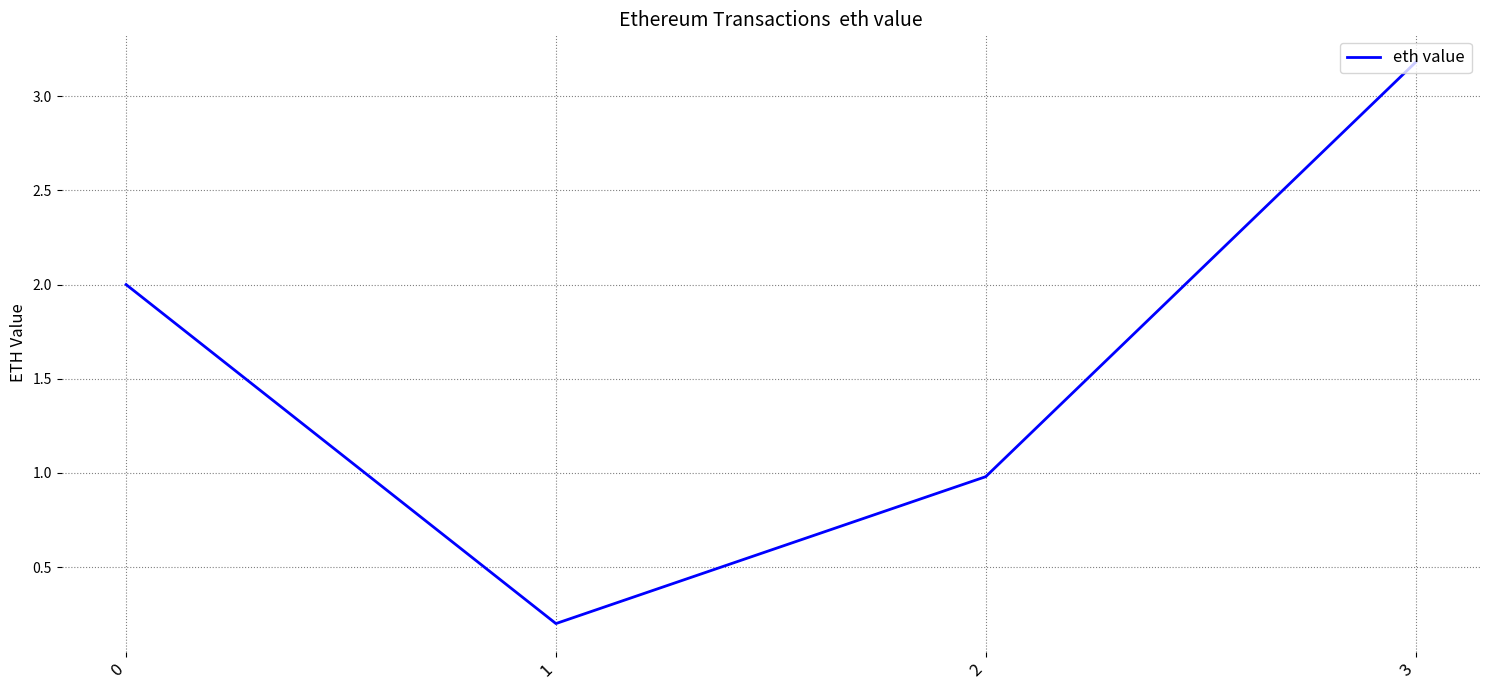

Reading left to right, transcribe all the data shown in this chart.

2.0	0.2	1.0	3.2